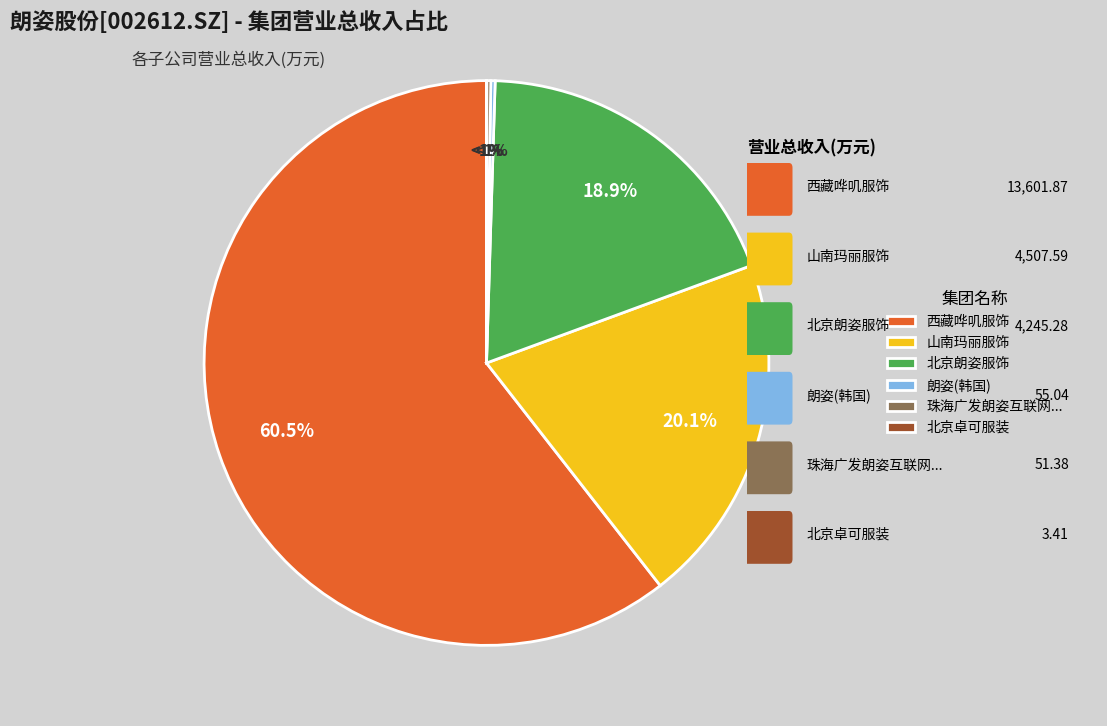

To the nearest percent, what percentage of the pie is 西藏哗叽服饰有限公司?

61%